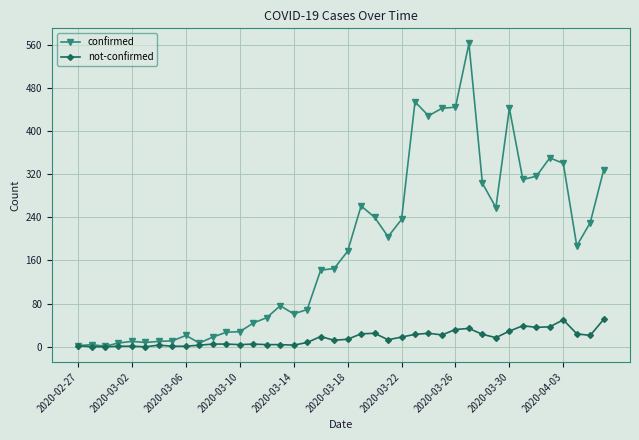

What is the difference between the maximum and minimum values in the not-confirmed series?

51